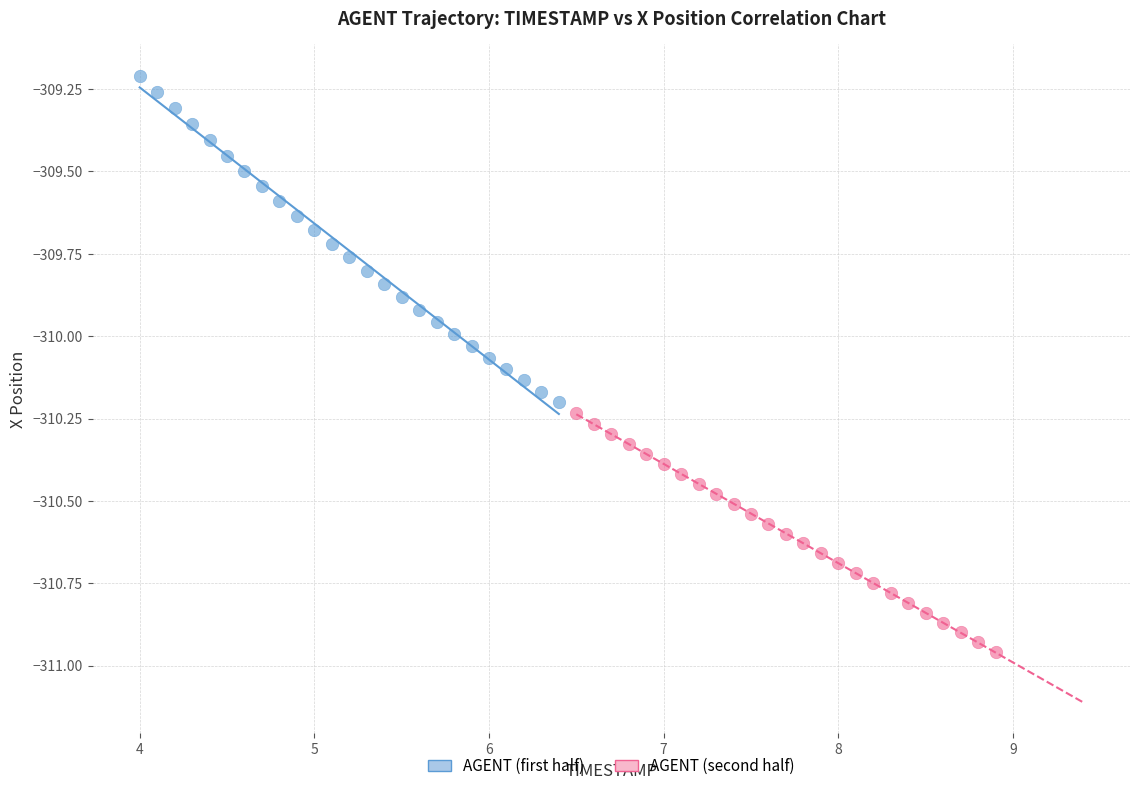

Which series contains the highest Y value?

AGENT (first half)